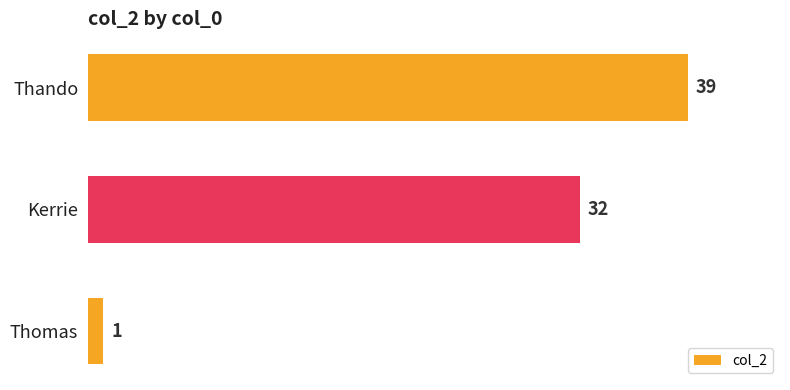

What is the difference between the maximum and second lowest values?

7